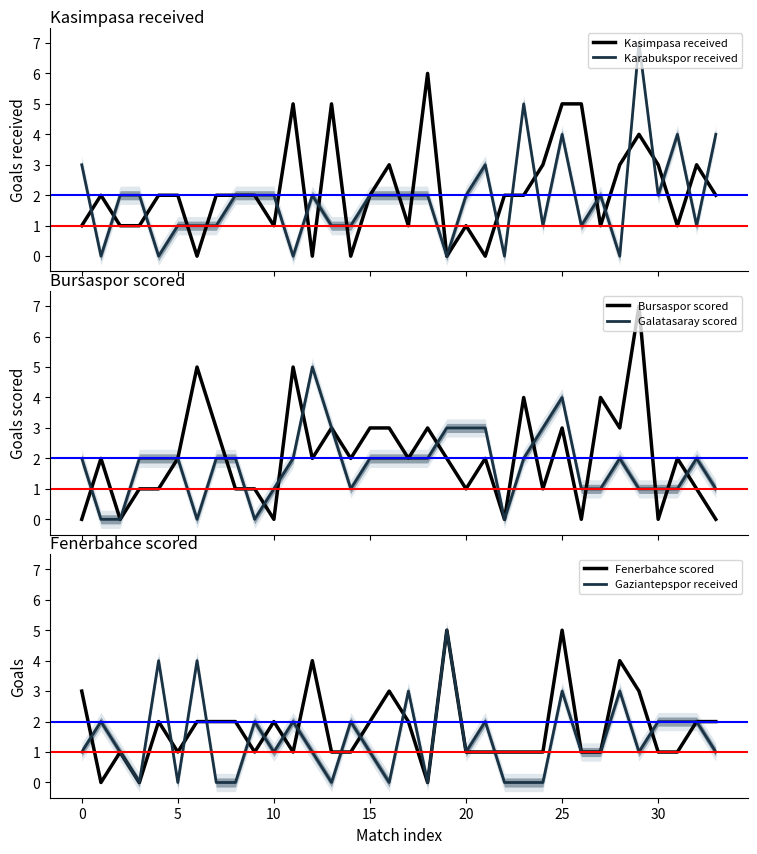

The Galatasaray scored series shows 2 at 12. True or false?

False